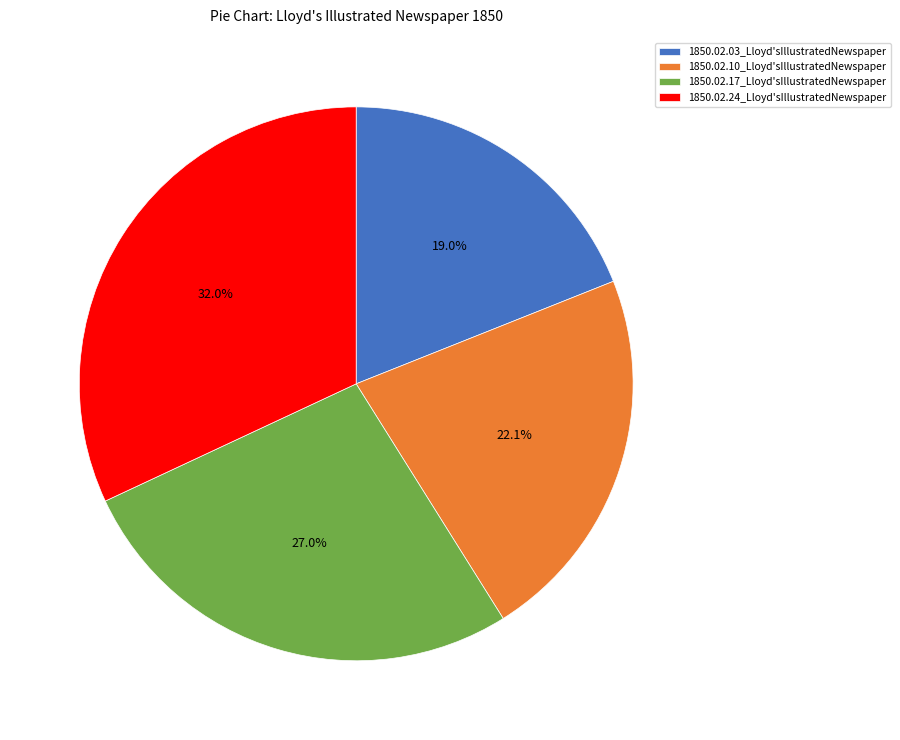

Is it true that 1850.02.24_Lloyd'sIllustratedNewspaper is 45% of the pie?

False